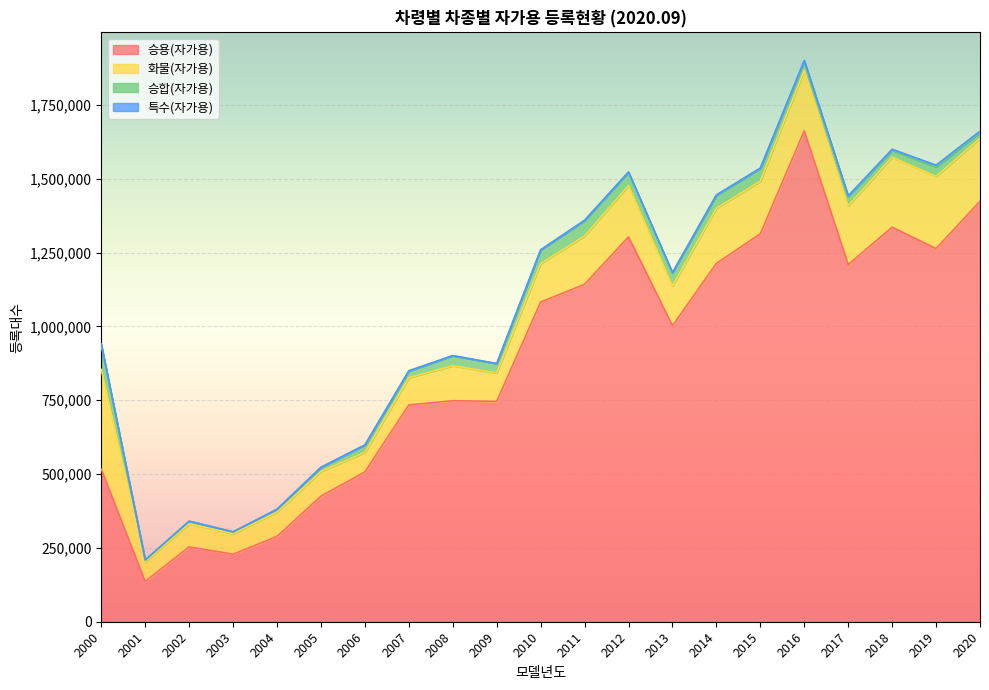

Reading right to left, list all the values displayed in this chart.

승용(자가용): 2020=1423701	2019=1263295	2018=1335868	2017=1209188	2016=1662280	2015=1313742	2014=1213223	2013=1002112	2012=1303097	2011=1142583	2010=1082296	2009=746296	2008=748269	2007=734042	2006=507247	2005=425266	2004=288712	2003=228567	2002=253480	2001=136313	2000=516458
화물(자가용): 2020=213000	2019=244469	2018=237192	2017=198849	2016=205108	2015=178208	2014=186566	2013=134940	2012=173669	2011=163378	2010=130214	2009=96559	2008=118334	2007=92284	2006=66073	2005=83639	2004=82486	2003=69671	2002=78362	2001=67050	2000=337569
승합(자가용): 2020=19734	2019=32073	2018=22965	2017=31831	2016=30865	2015=42677	2014=43885	2013=43788	2012=44793	2011=52075	2010=46043	2009=30950	2008=33804	2007=22415	2006=24667	2005=13617	2004=9069	2003=5841	2002=8215	2001=5303	2000=82240
특수(자가용): 2020=4533	2019=6009	2018=3747	2017=2280	2016=2222	2015=1407	2014=1498	2013=1337	2012=1274	2011=1320	2010=716	2009=512	2008=752	2007=1008	2006=732	2005=647	2004=718	2003=453	2002=629	2001=464	2000=4009